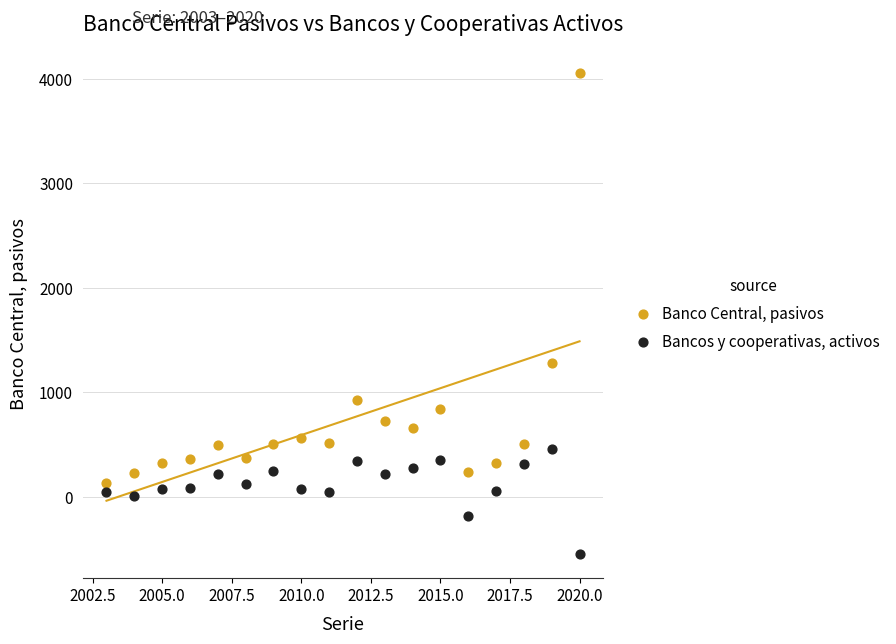

Which series contains the highest Y value?

Banco Central, pasivos